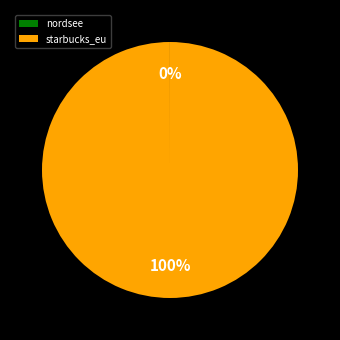

To the nearest percent, what is the average slice percentage?

50%